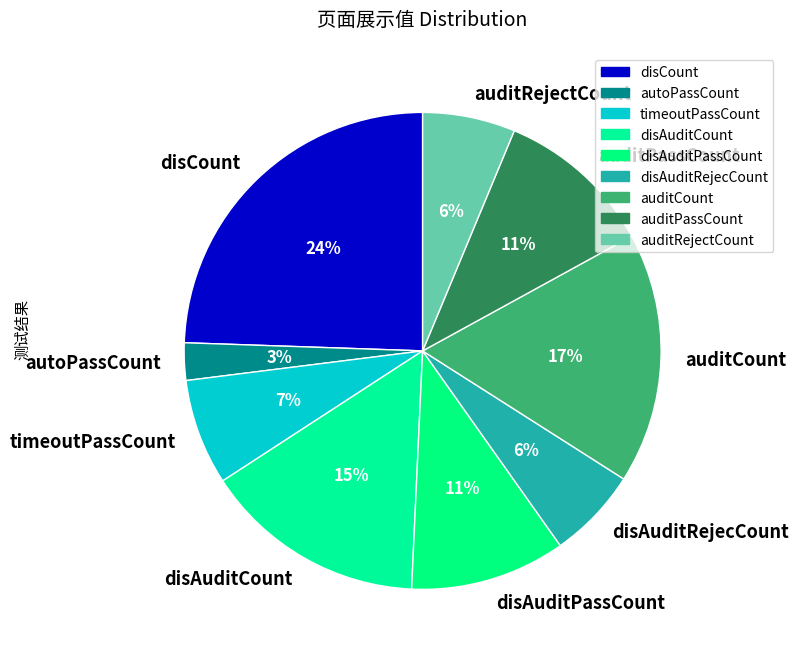

Does disCount represent more than half of the total?

No